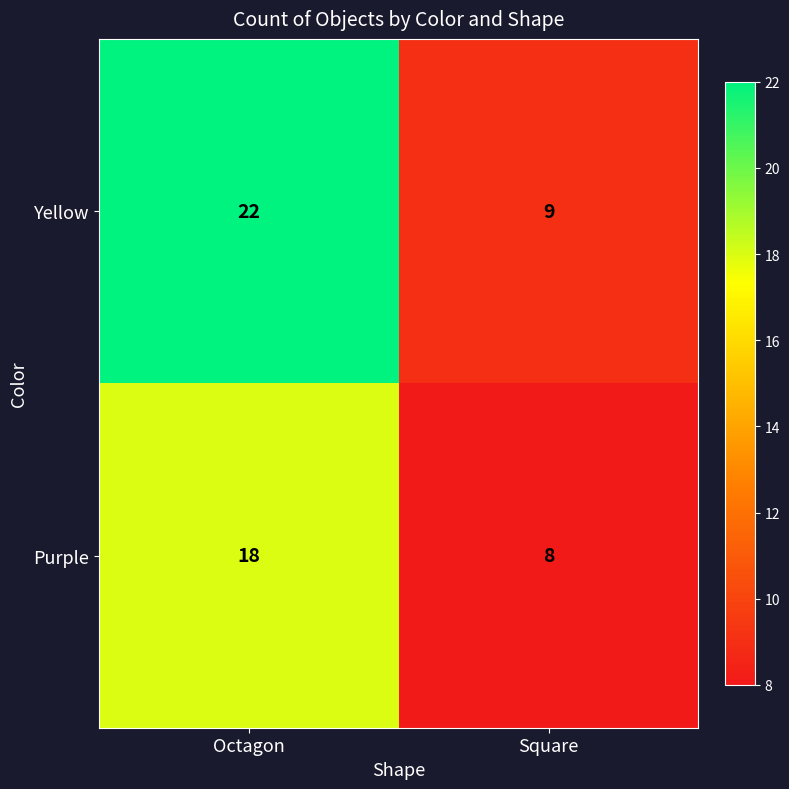

At which category is the sum across all series the highest?

Octagon